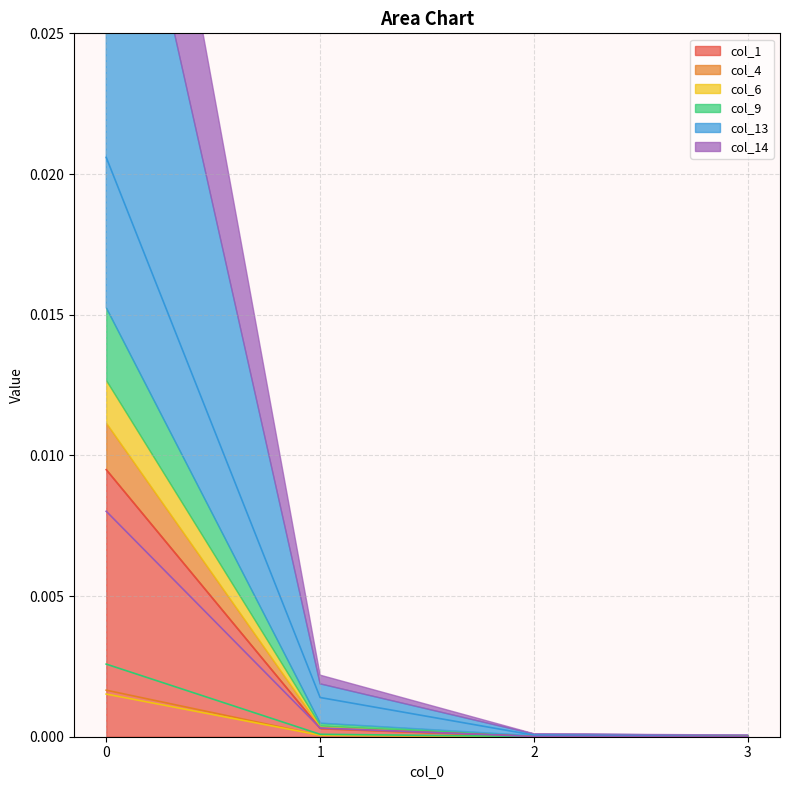

Between 0 and 1, which series saw the biggest shift?

col_13